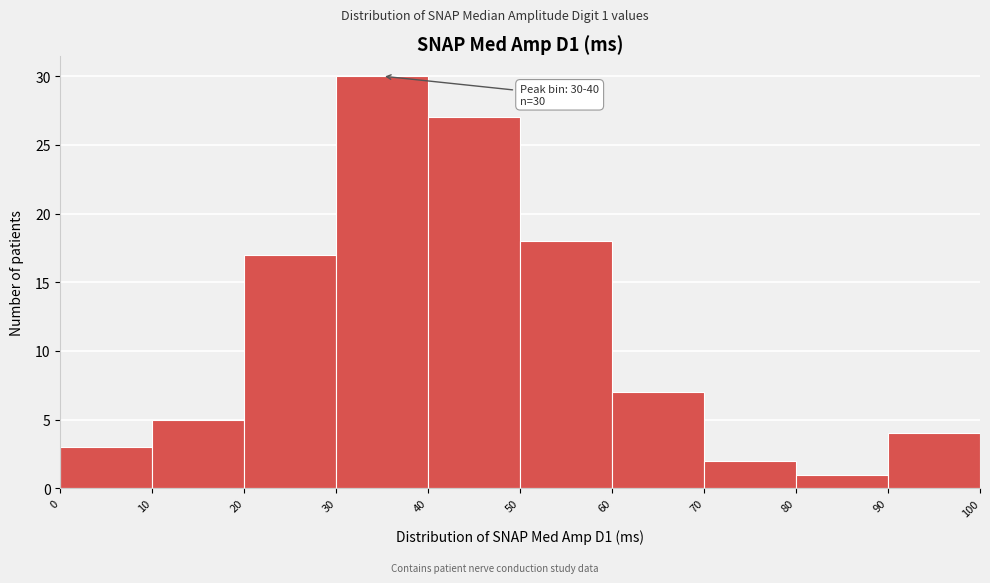

Over which range of the x-axis is the bar tallest?

30 to 40